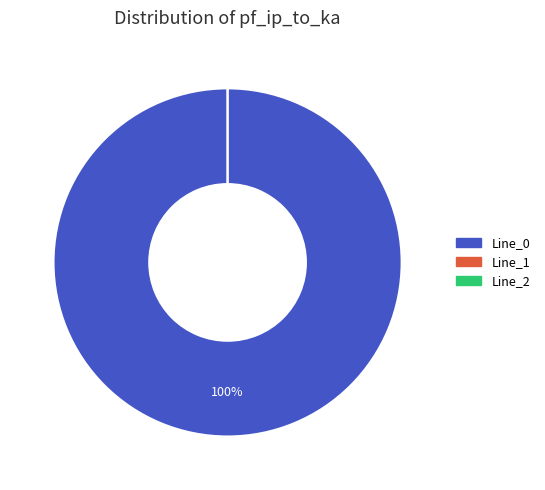

To the nearest percent, what is the combined percentage of Line_2 and Line_0?

100%